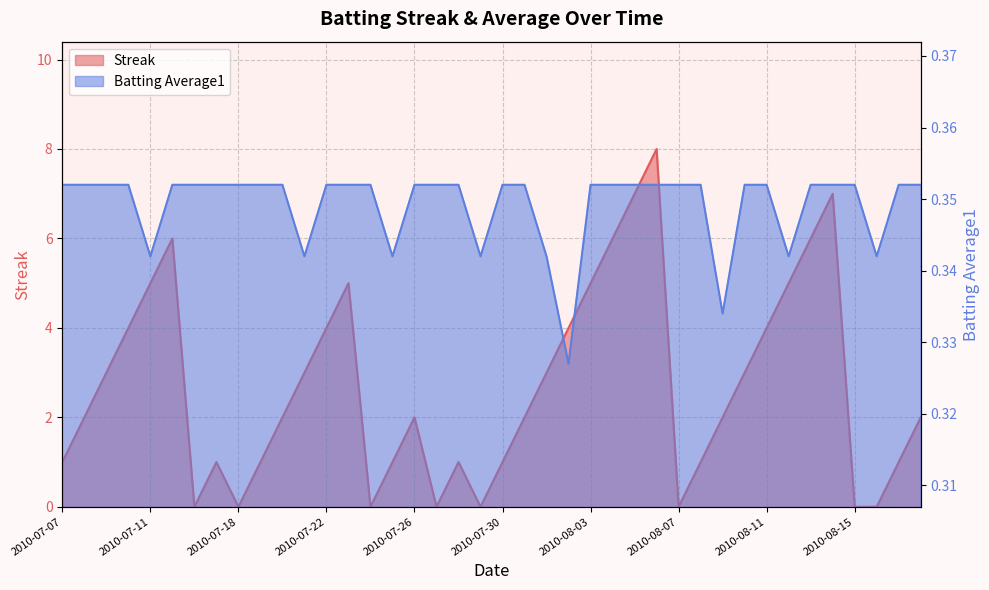

Reading right to left, transcribe all the data shown in this chart.

Streak: 2.0	1.0	0.0	0.0	7.0	6.0	5.0	4.0	3.0	2.0	1.0	0.0	8.0	7.0	6.0	5.0	4.0	3.0	2.0	1.0	0.0	1.0	0.0	2.0	1.0	0.0	5.0	4.0	3.0	2.0	1.0	0.0	1.0	0.0	6.0	5.0	4.0	3.0	2.0	1.0
Batting Average1: 0.4	0.4	0.3	0.4	0.4	0.4	0.3	0.4	0.4	0.3	0.4	0.4	0.4	0.4	0.4	0.4	0.3	0.3	0.4	0.4	0.3	0.4	0.4	0.4	0.3	0.4	0.4	0.4	0.3	0.4	0.4	0.4	0.4	0.4	0.4	0.3	0.4	0.4	0.4	0.4